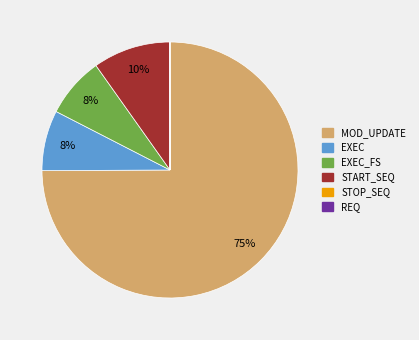

To the nearest percent, what is the average slice percentage?

17%